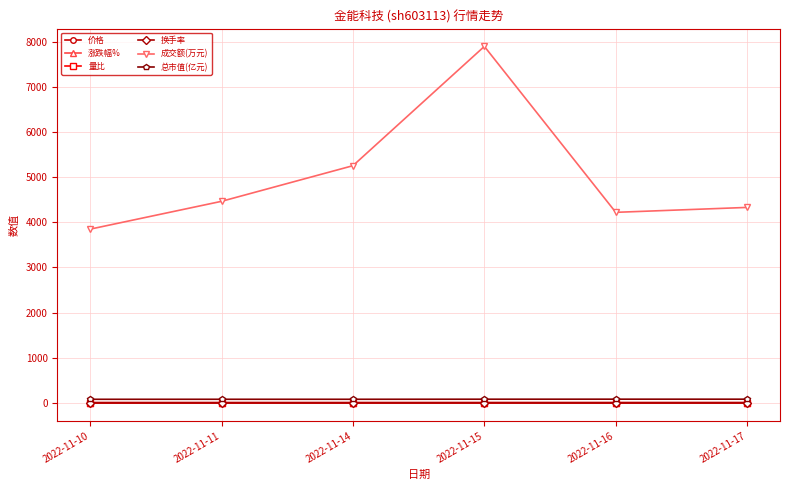

True or false: 总市值(亿元) has more than 2 points higher than both neighbors.

False